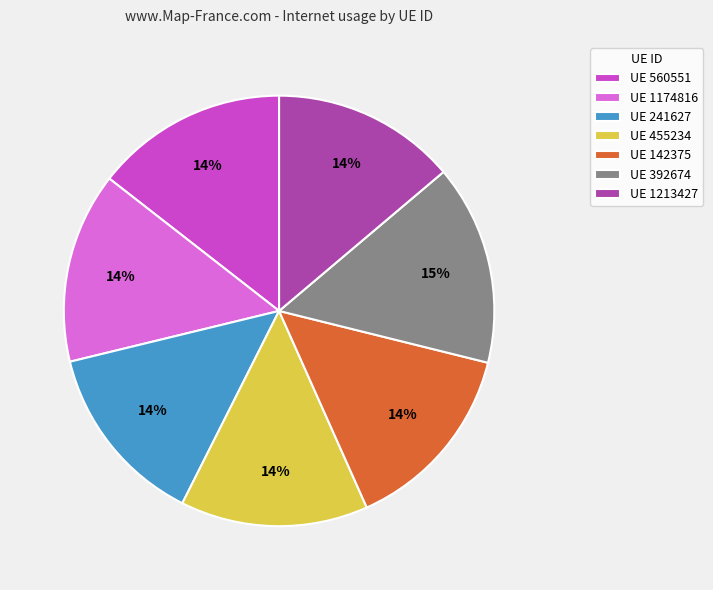

Which slice is the largest?

UE 392674